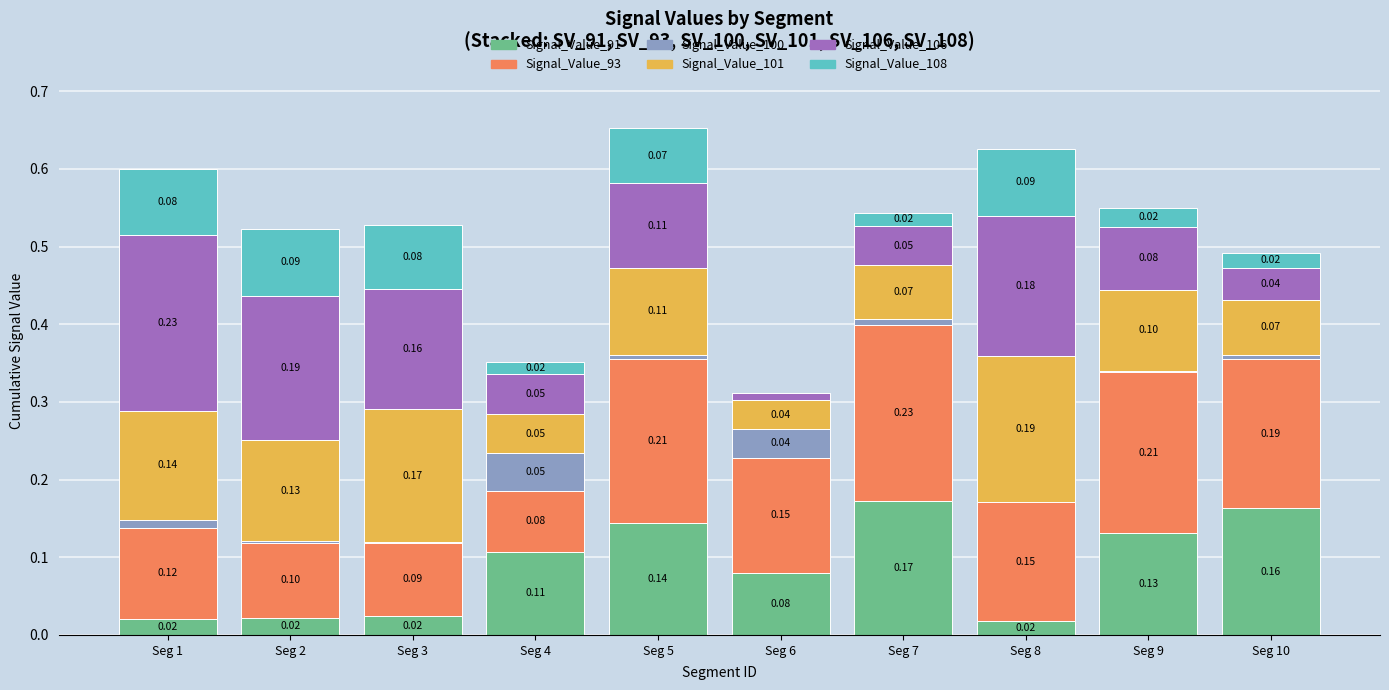

What is the total value across all series at Seg 9?

0.5